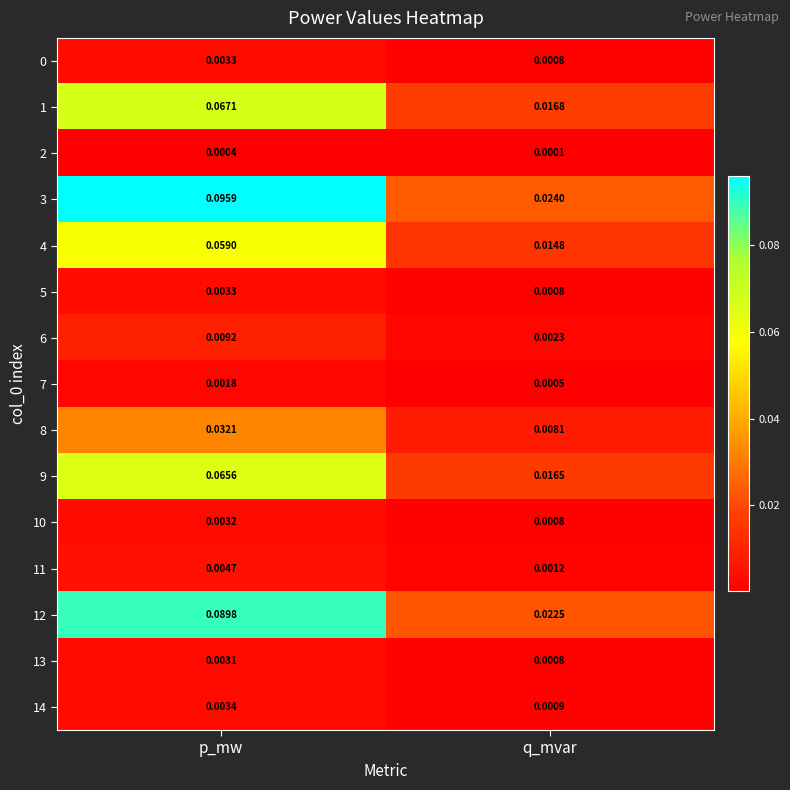

Which series has the widest spread of values?

3